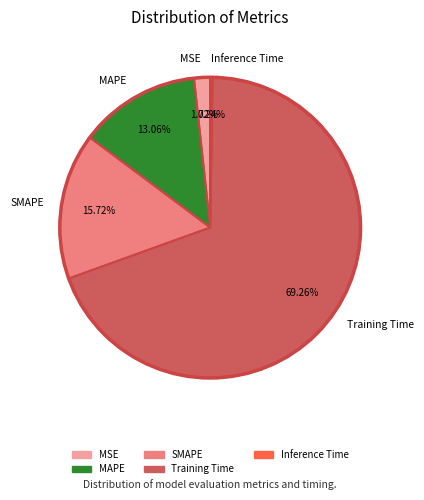

What percentage is NOT represented by MAPE?

86.9%